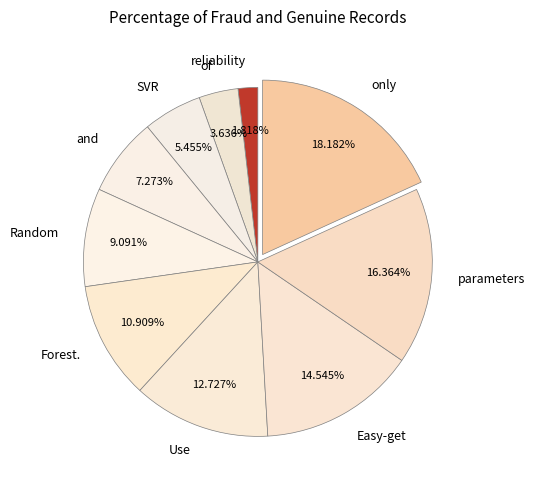

To the nearest percent, what is the difference between the Random and only slice percentages?

9%